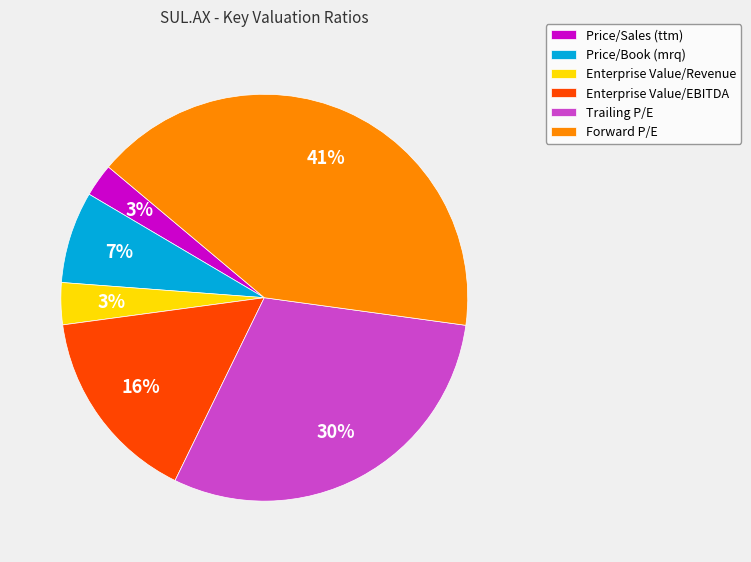

To the nearest percent, what percentage of the pie is Trailing P/E?

30%